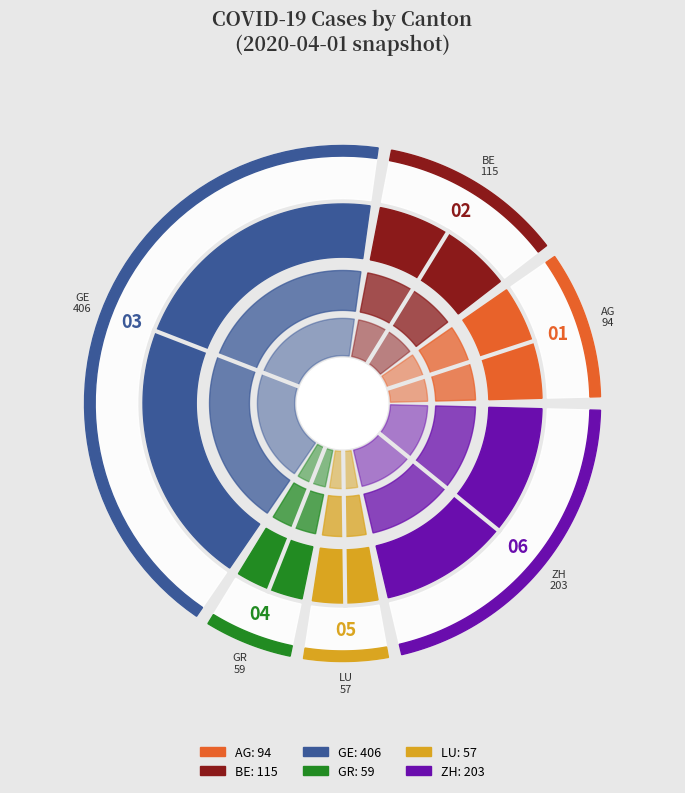

Is there any slice that represents more than half of the pie?

No